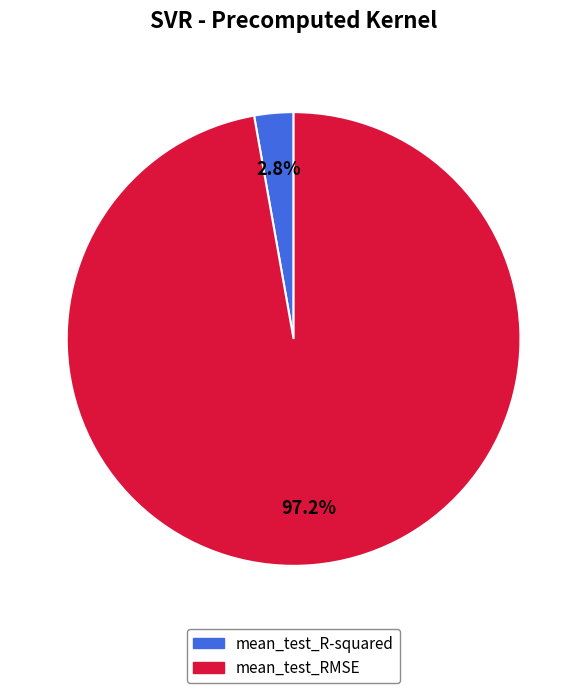

To the nearest percent, what is the difference between the mean_test_RMSE and mean_test_R-squared slice percentages?

94%